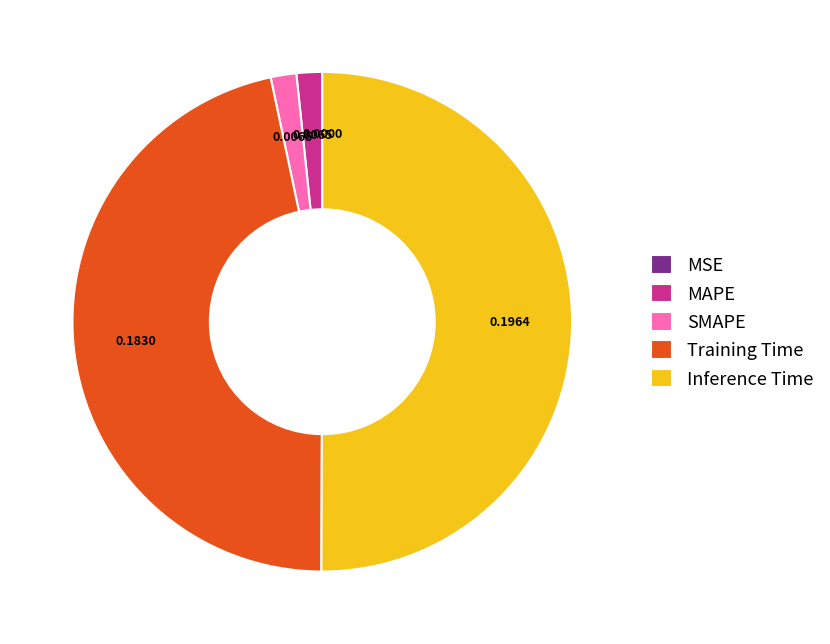

Is Training Time the majority of the pie?

No